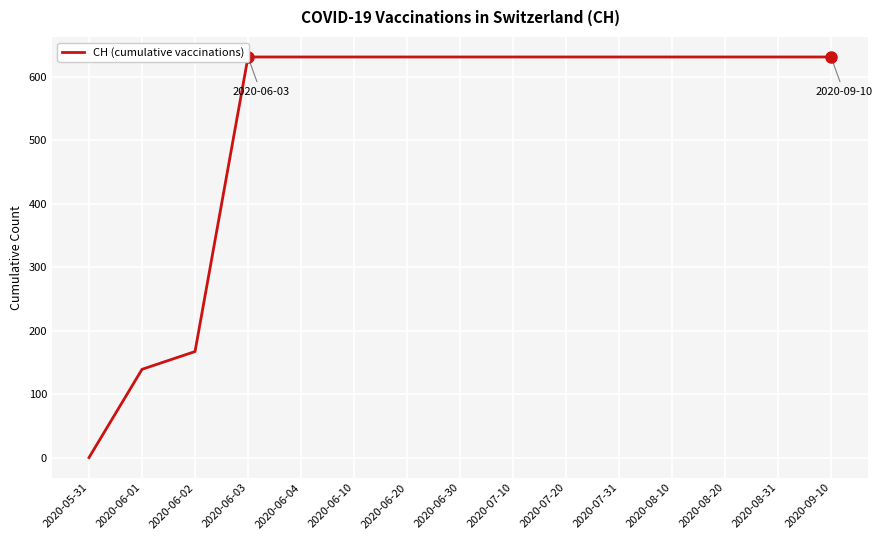

Is it true that the value at 2020-07-20 is 971?

False